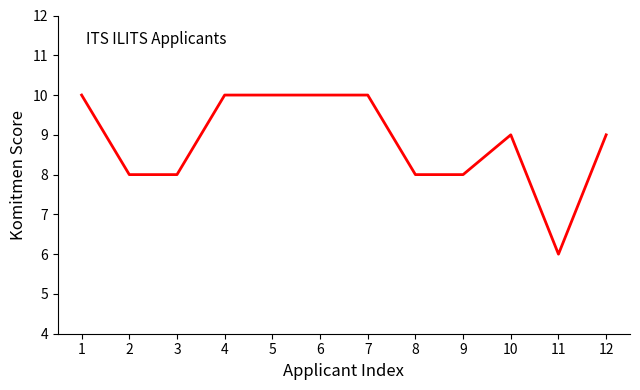

The chart shows a value of 11 at 11. True or false?

False